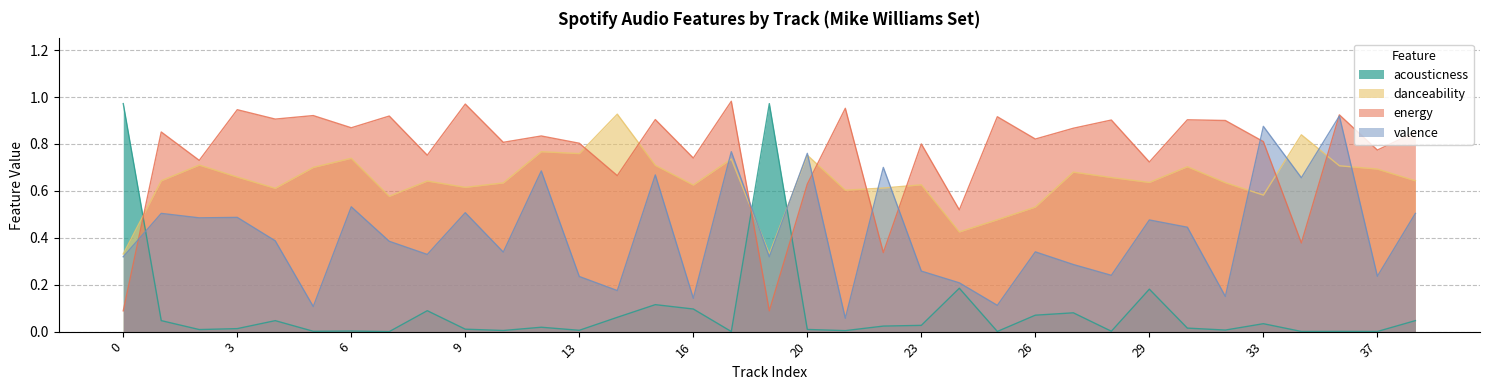

Reading left to right, extract all data points from this chart.

acousticness: 0=1.0	1=0.0	2=0.0	3=0.0	4=0.0	5=0.0	6=0.0	7=0.0	8=0.1	9=0.0	10=0.0	11=0.0	13=0.0	14=0.1	15=0.1	16=0.1	18=0.0	19=1.0	20=0.0	21=0.0	22=0.0	23=0.0	24=0.2	25=0.0	26=0.1	27=0.1	28=0.0	29=0.2	31=0.0	32=0.0	33=0.0	34=0.0	36=0.0	37=0.0	38=0.0
danceability: 0=0.3	1=0.6	2=0.7	3=0.7	4=0.6	5=0.7	6=0.7	7=0.6	8=0.6	9=0.6	10=0.6	11=0.8	13=0.8	14=0.9	15=0.7	16=0.6	18=0.7	19=0.3	20=0.8	21=0.6	22=0.6	23=0.6	24=0.4	25=0.5	26=0.5	27=0.7	28=0.7	29=0.6	31=0.7	32=0.6	33=0.6	34=0.8	36=0.7	37=0.7	38=0.6
energy: 0=0.1	1=0.9	2=0.7	3=0.9	4=0.9	5=0.9	6=0.9	7=0.9	8=0.8	9=1.0	10=0.8	11=0.8	13=0.8	14=0.7	15=0.9	16=0.7	18=1.0	19=0.1	20=0.6	21=1.0	22=0.3	23=0.8	24=0.5	25=0.9	26=0.8	27=0.9	28=0.9	29=0.7	31=0.9	32=0.9	33=0.8	34=0.4	36=0.9	37=0.8	38=0.9
valence: 0=0.3	1=0.5	2=0.5	3=0.5	4=0.4	5=0.1	6=0.5	7=0.4	8=0.3	9=0.5	10=0.3	11=0.7	13=0.2	14=0.2	15=0.7	16=0.1	18=0.8	19=0.3	20=0.8	21=0.1	22=0.7	23=0.3	24=0.2	25=0.1	26=0.3	27=0.3	28=0.2	29=0.5	31=0.4	32=0.1	33=0.9	34=0.7	36=0.9	37=0.2	38=0.5